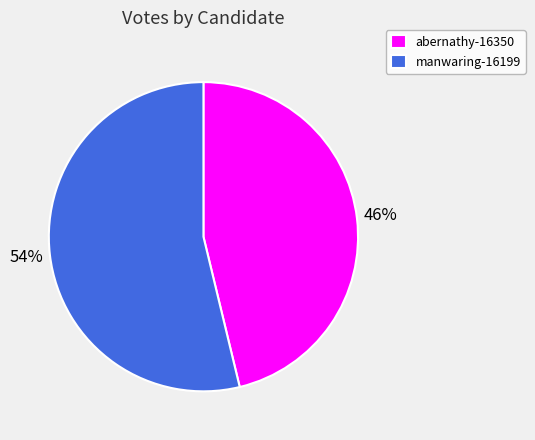

Approximately how many times larger is the value at manwaring-16199 compared to abernathy-16350?

1.2